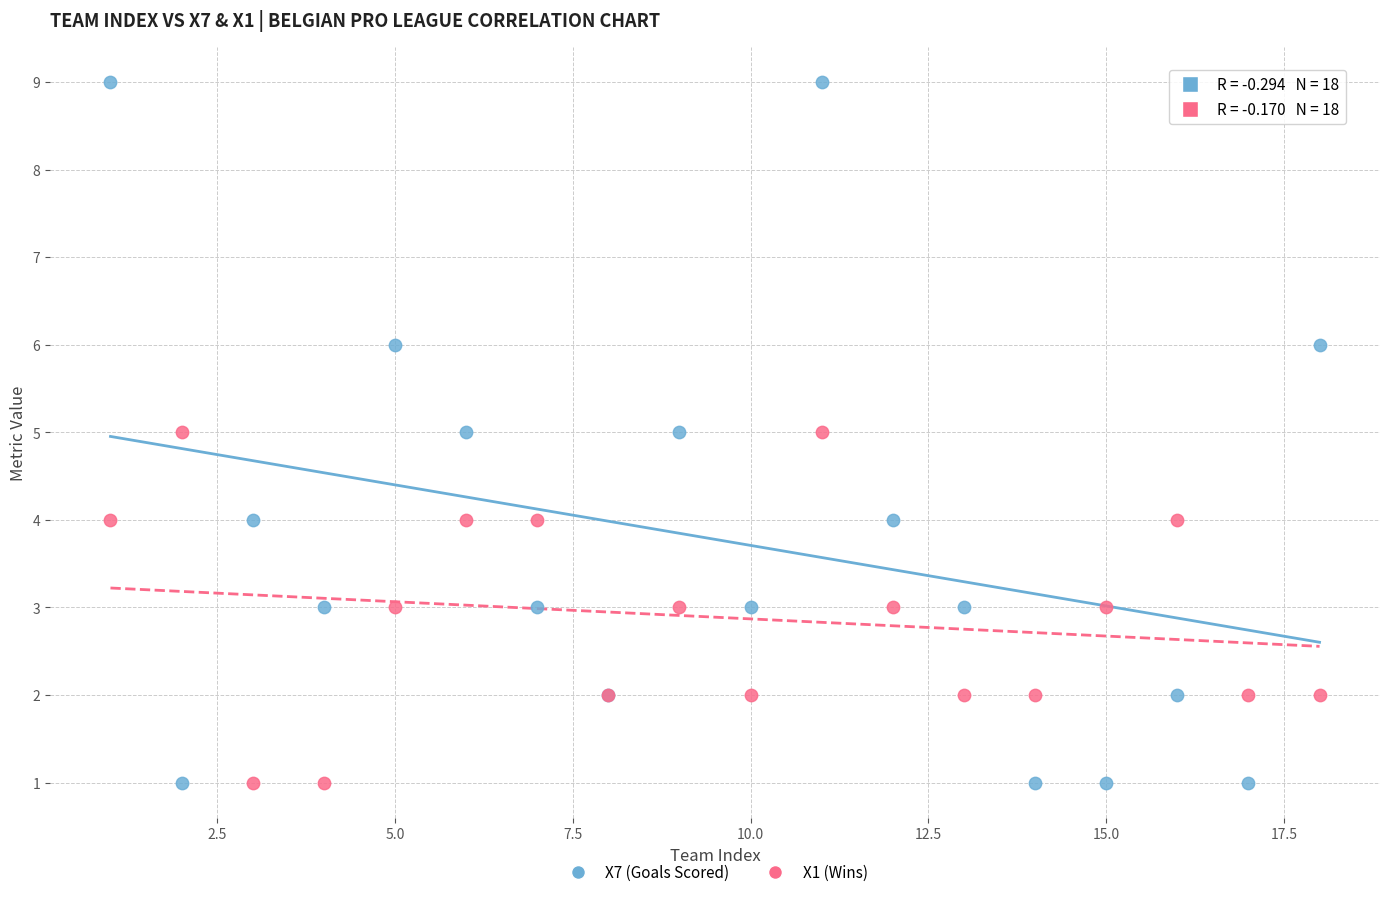

Which series contains the highest Y value?

X7 (Goals Scored)